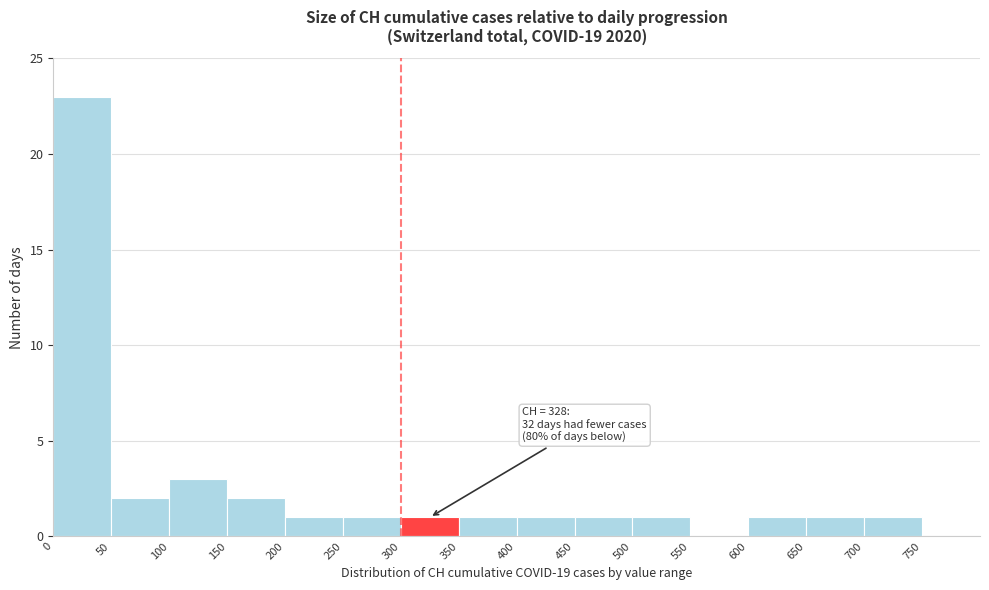

Over which range of the x-axis is the bar tallest?

0 to 50